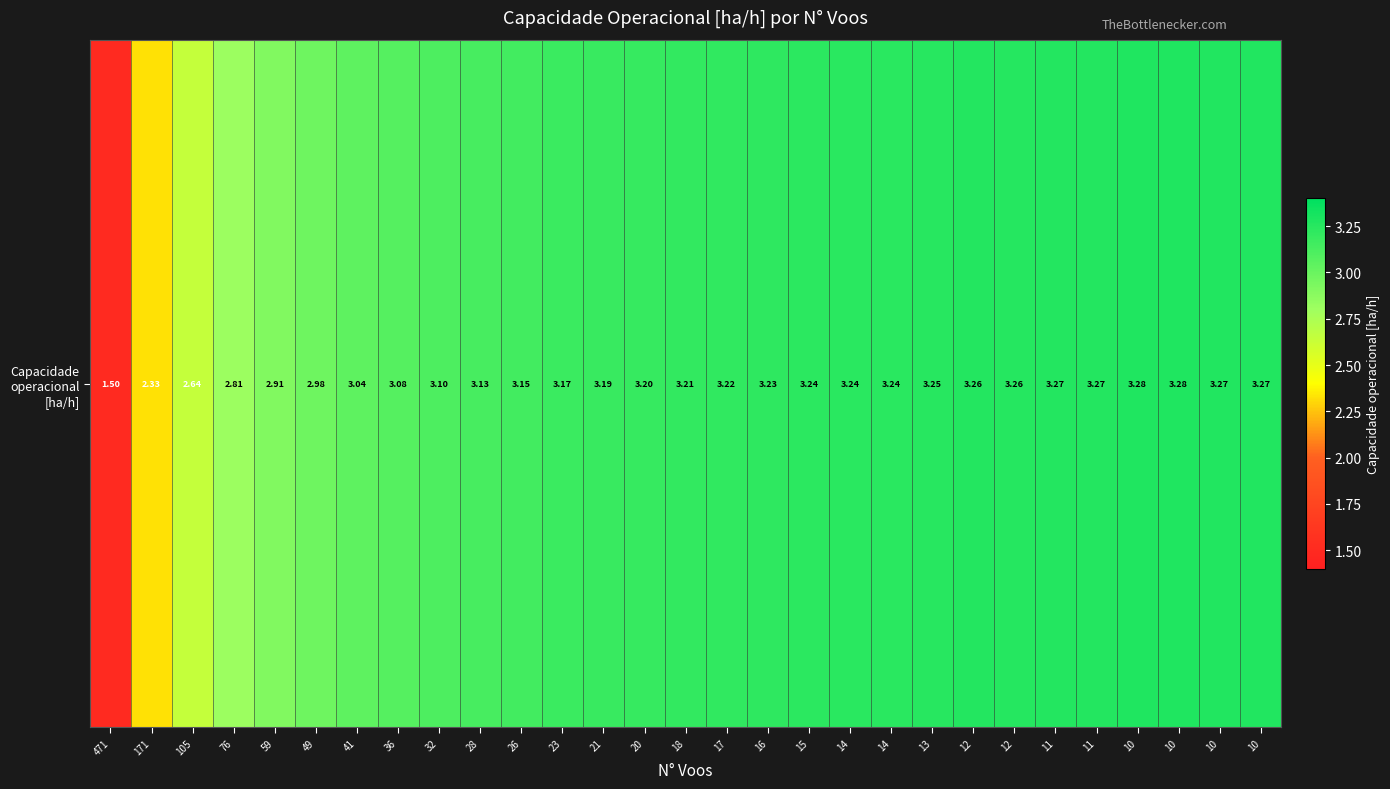

Which label corresponds to the smallest value in the chart?

471